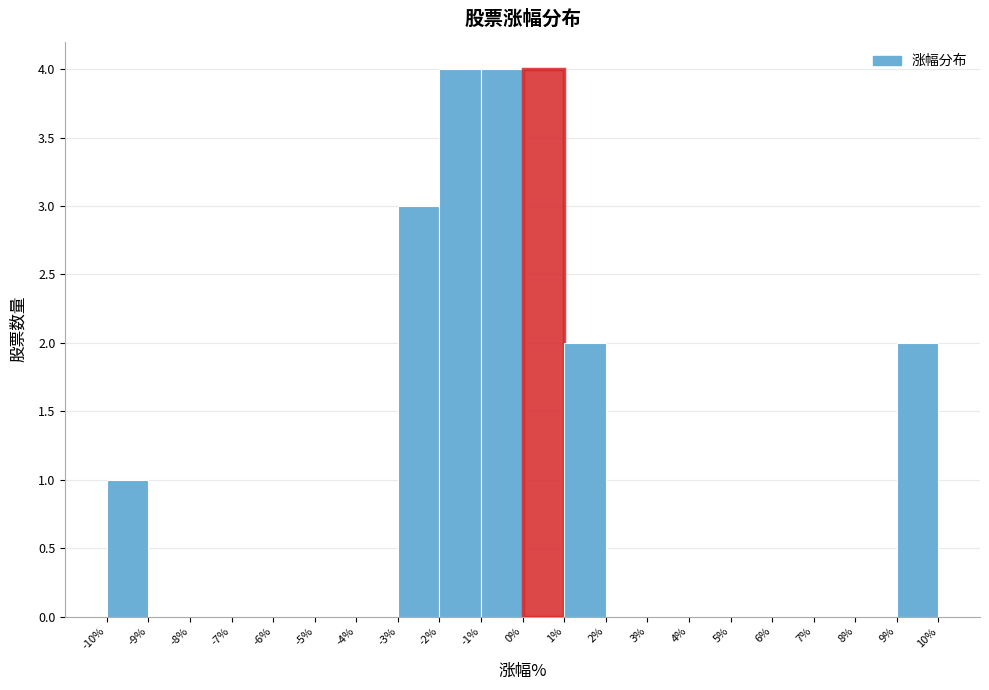

Reading left to right, list every bar in this chart as the range it spans on the x-axis followed by its height. The values are not printed on the chart, so give them approximately, as read against the axis.

-10% to -9%: 1
-9% to -8%: 0
-8% to -7%: 0
-7% to -6%: 0
-6% to -5%: 0
-5% to -4%: 0
-4% to -3%: 0
-3% to -2%: 3
-2% to -1%: 4
-1% to 0%: 4
0% to 1%: 4
1% to 2%: 2
2% to 3%: 0
3% to 4%: 0
4% to 5%: 0
5% to 6%: 0
6% to 7%: 0
7% to 8%: 0
8% to 9%: 0
9% to 10%: 2